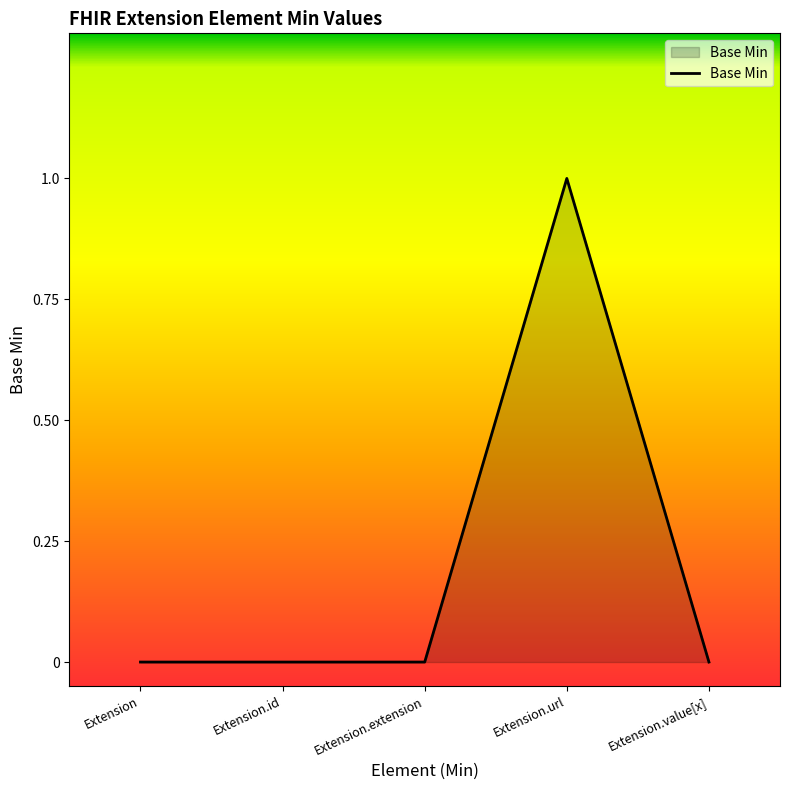

Reading left to right, extract all data points from this chart.

Extension=0	Extension.id=0	Extension.extension=0	Extension.url=1	Extension.value[x]=0